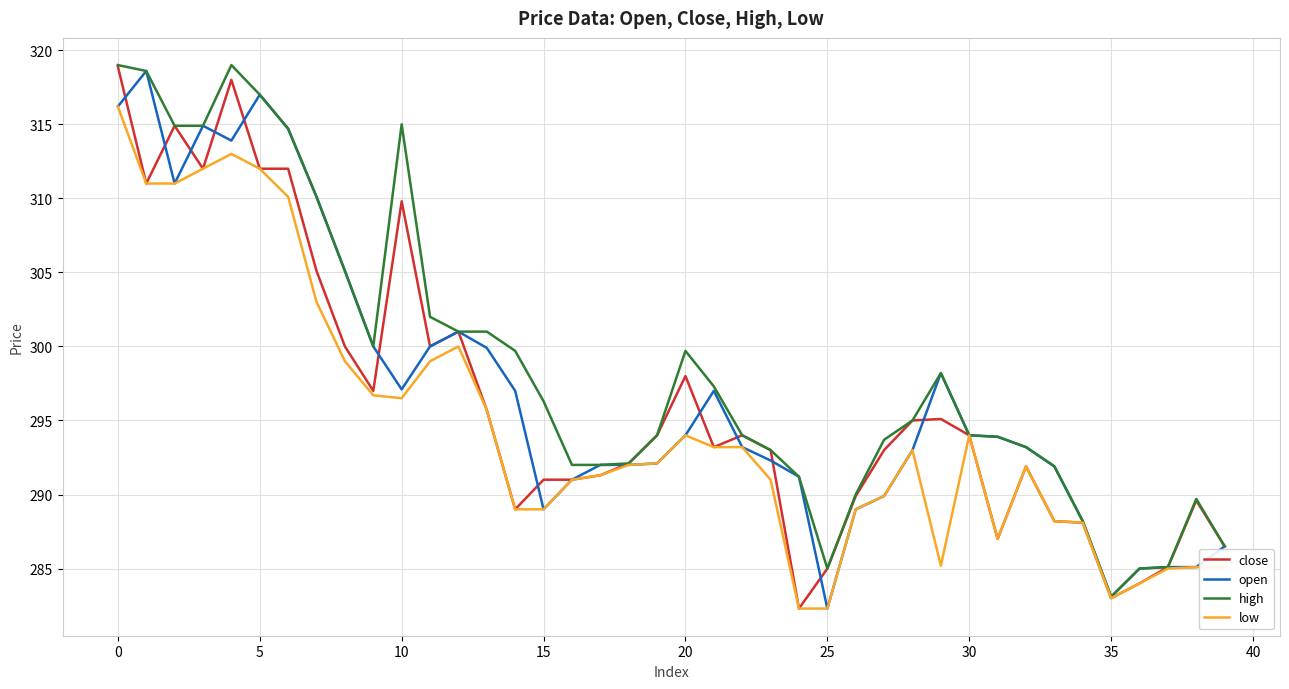

Which series has the largest total across all categories?

high